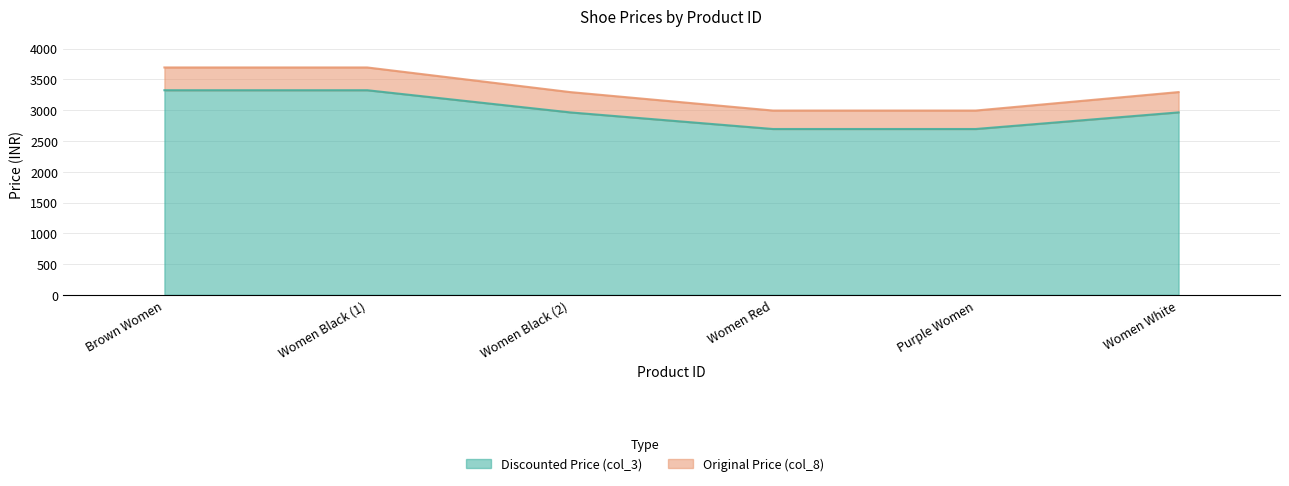

Rank the series by their maximum value, from highest to lowest.

Original Price (col_8), Discounted Price (col_3)